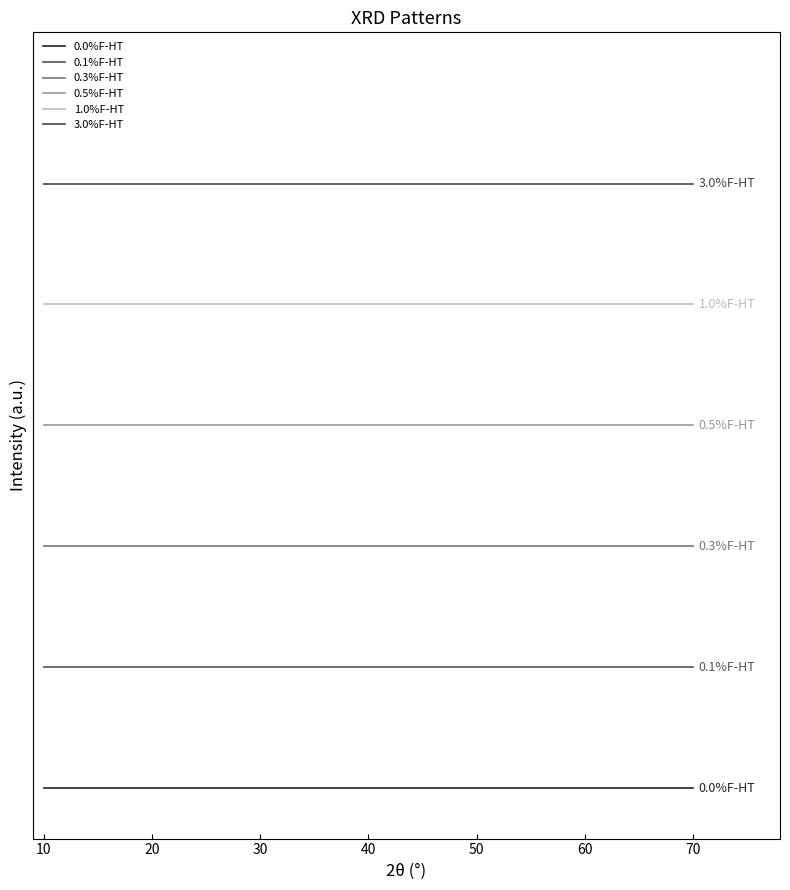

Does the chart display data point markers on the line(s)?

No